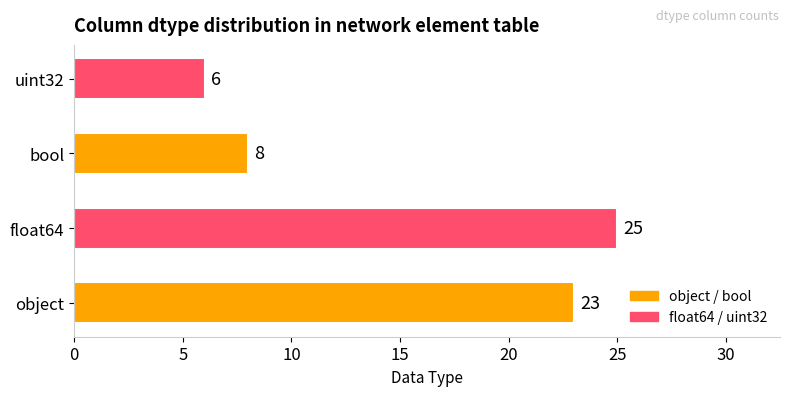

At which label is the value closest to 15?

bool